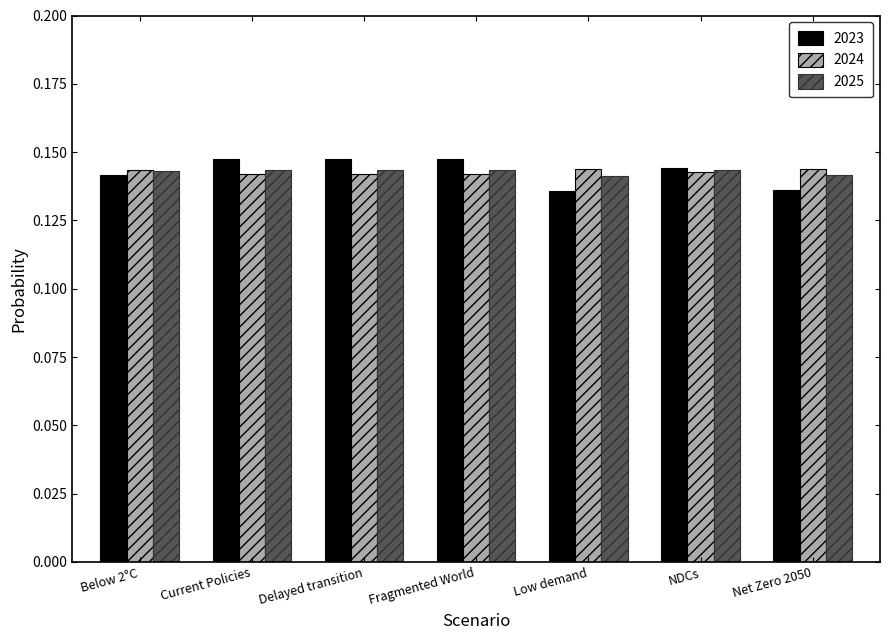

Count the 2023 values in the range 0 to 1.

7